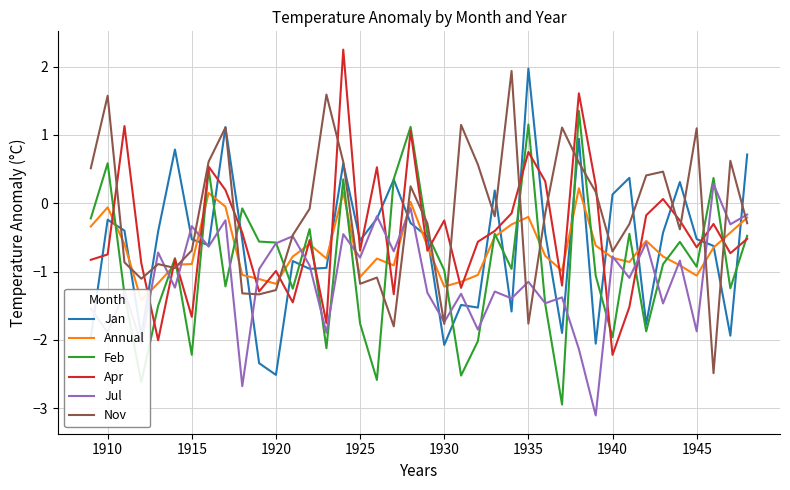

What is the average value of the Apr series?

-0.4